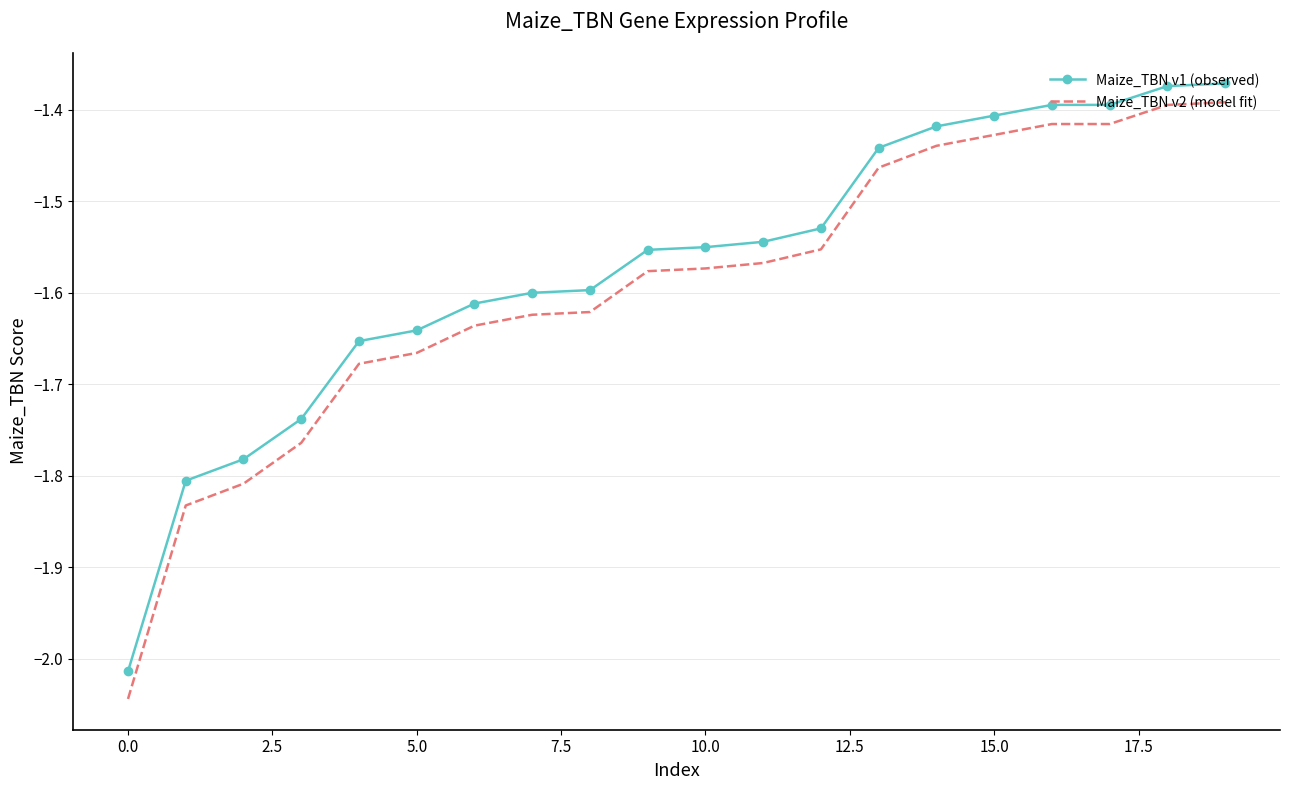

What is the difference between the maximum and minimum values in the Maize_TBN v2 (model fit) series?

0.7